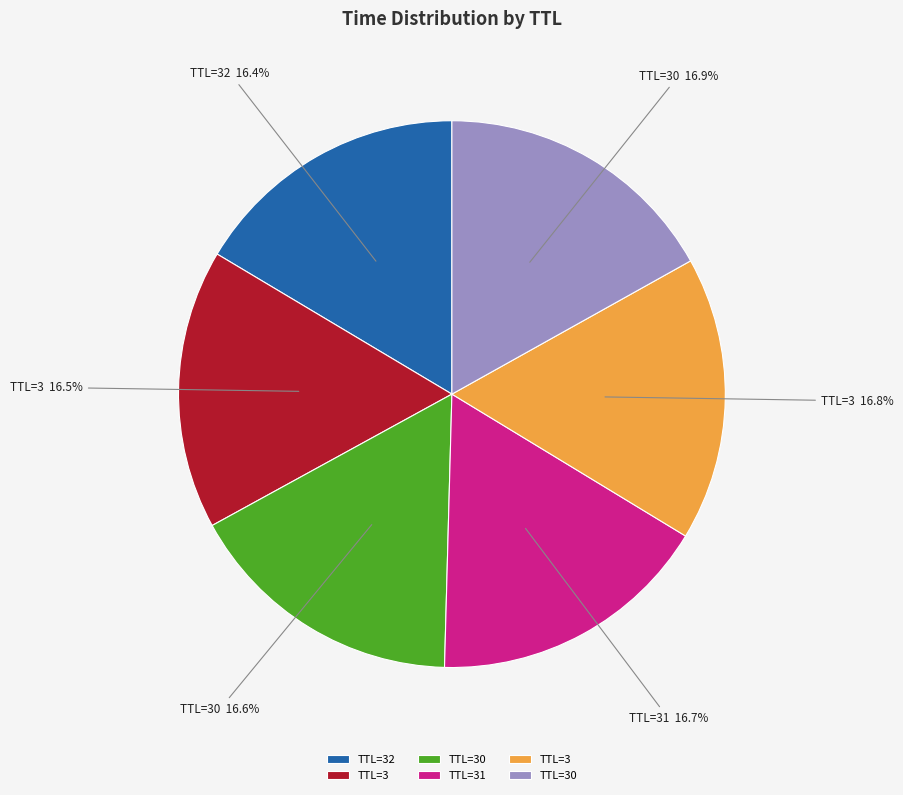

Count the number of slices in the pie.

6